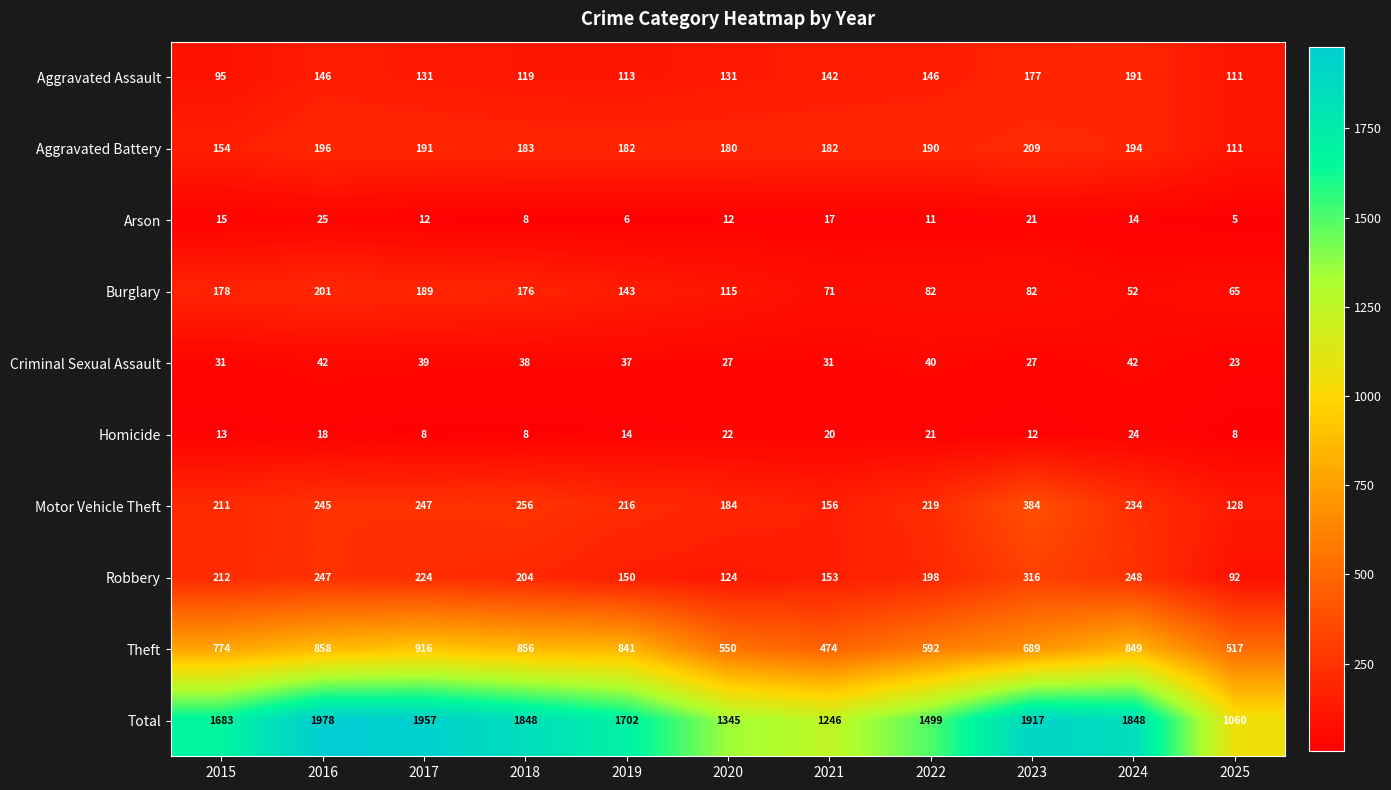

Which series has the largest total across all categories?

Total